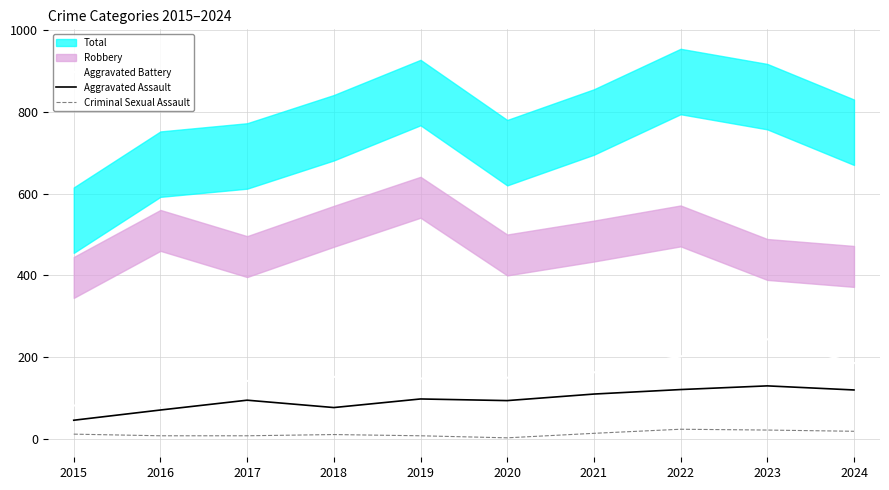

Reading right to left, transcribe all the data shown in this chart.

Aggravated Battery: 2024=186	2023=244	2022=202	2021=163	2020=150	2019=148	2018=152	2017=142	2016=82	2015=82
Aggravated Assault: 2024=120	2023=130	2022=121	2021=110	2020=94	2019=98	2018=77	2017=95	2016=71	2015=46
Criminal Sexual Assault: 2024=19	2023=22	2022=24	2021=14	2020=3	2019=8	2018=11	2017=8	2016=8	2015=12